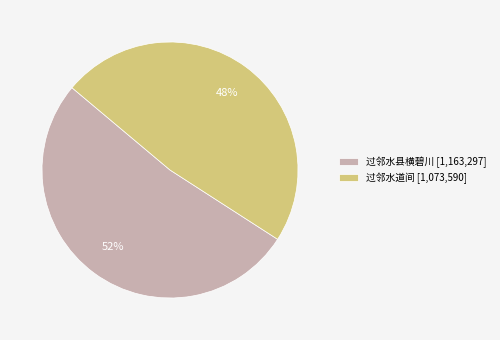

How many slices are in this pie chart?

2